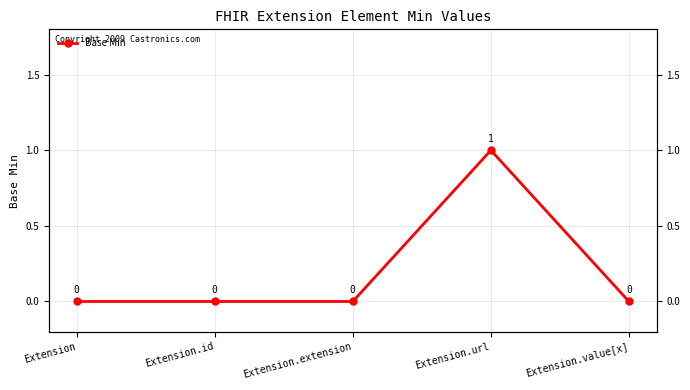

Reading left to right, transcribe all the data shown in this chart.

0	0	0	1	0